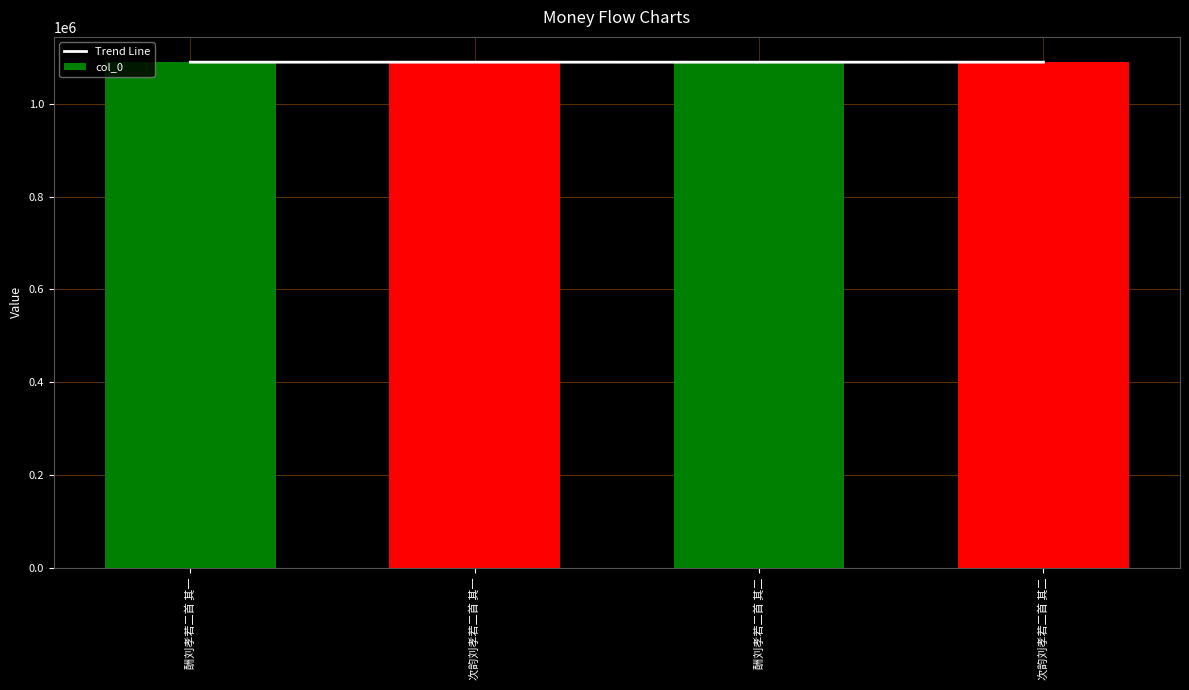

What are all the series names shown in the legend?

Trend Line, col_0